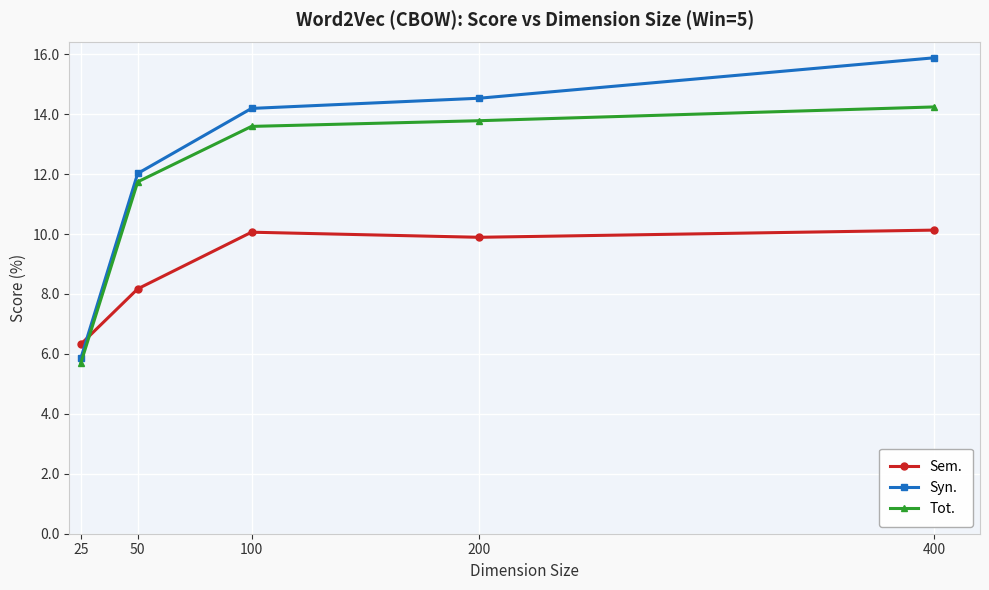

Where is the first local minimum for Sem.?

200